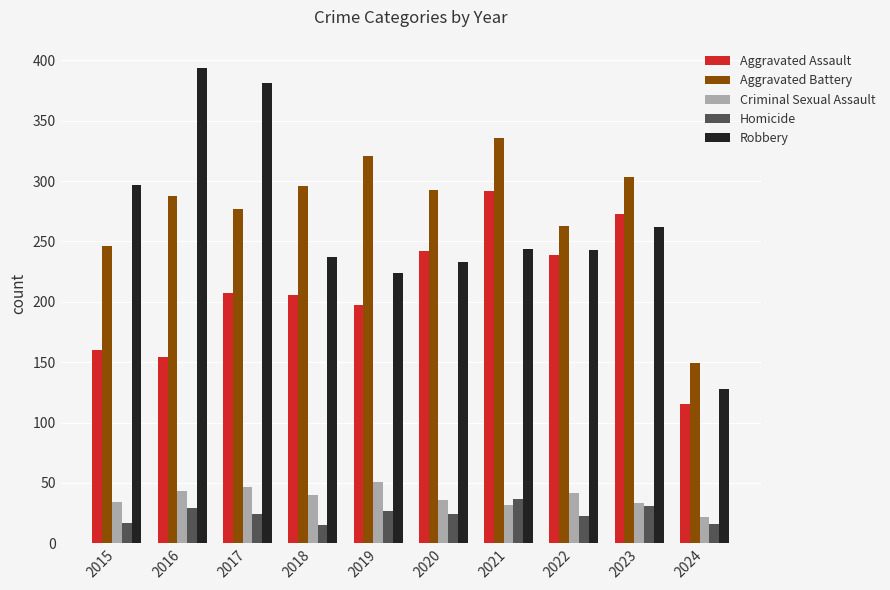

The Robbery series shows 233 at 2020. True or false?

True